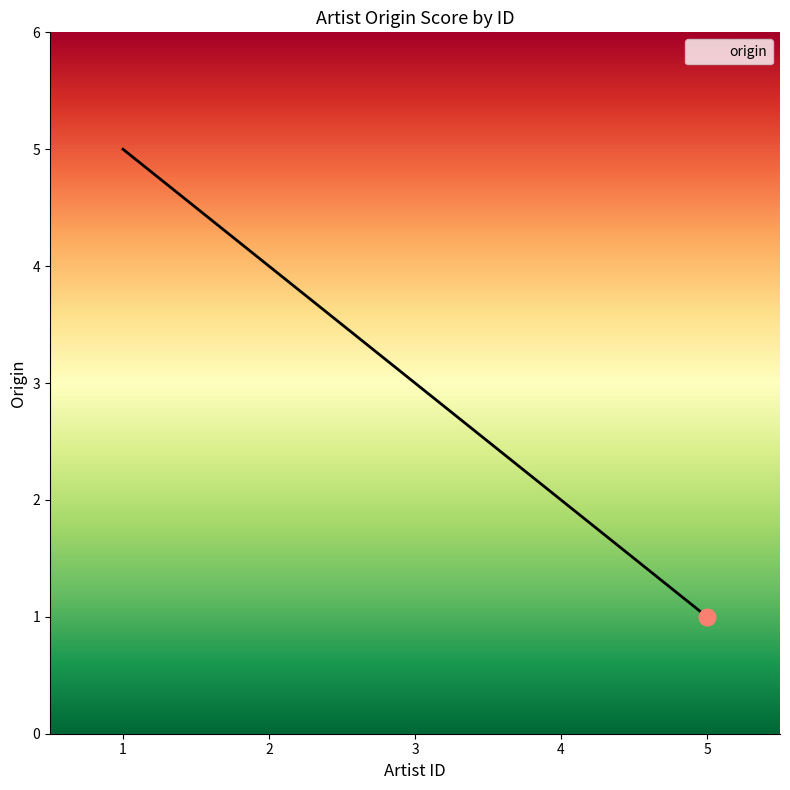

What is the difference between the maximum and minimum values?

4.0